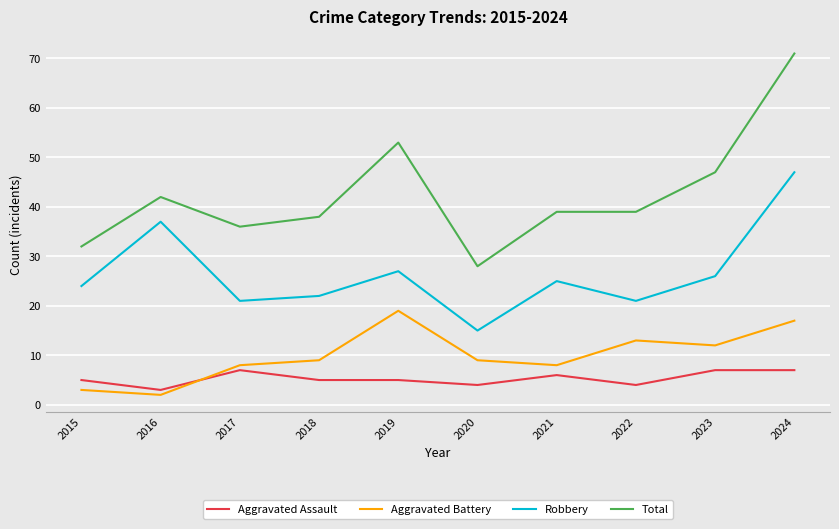

Reading left to right, what are all the values shown in this chart?

Aggravated Assault: 2015=5	2016=3	2017=7	2018=5	2019=5	2020=4	2021=6	2022=4	2023=7	2024=7
Aggravated Battery: 2015=3	2016=2	2017=8	2018=9	2019=19	2020=9	2021=8	2022=13	2023=12	2024=17
Robbery: 2015=24	2016=37	2017=21	2018=22	2019=27	2020=15	2021=25	2022=21	2023=26	2024=47
Total: 2015=32	2016=42	2017=36	2018=38	2019=53	2020=28	2021=39	2022=39	2023=47	2024=71